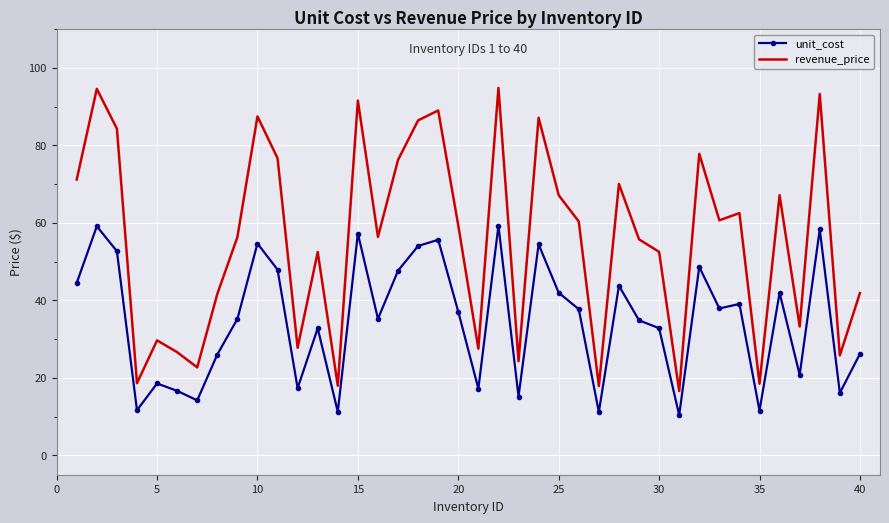

List the series in order of their peak value, highest first.

revenue_price, unit_cost